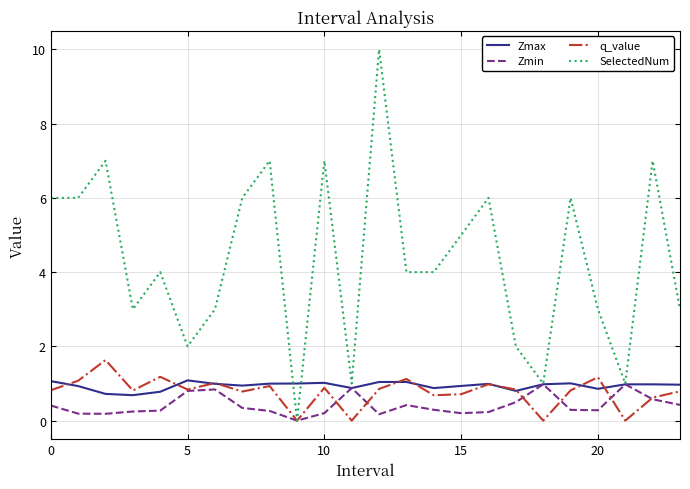

Which series has the largest total across all categories?

SelectedNum